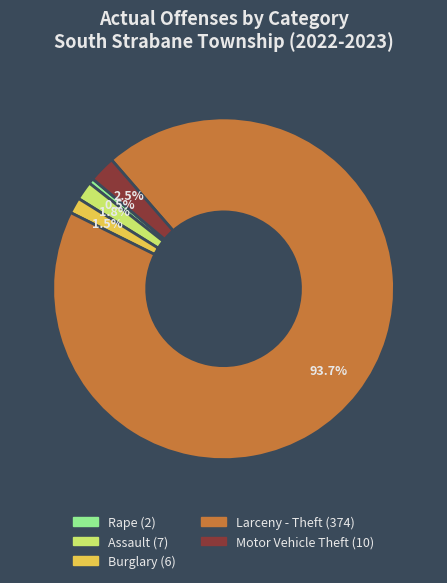

How many segments does this pie chart have?

5